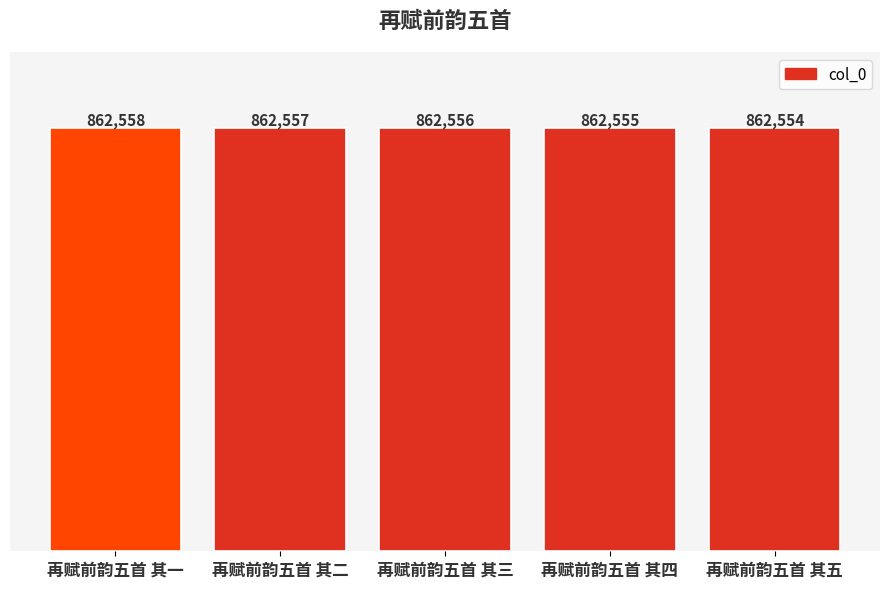

Rank the categories by value from highest to lowest.

再赋前韵五首 其一, 再赋前韵五首 其二, 再赋前韵五首 其三, 再赋前韵五首 其四, 再赋前韵五首 其五